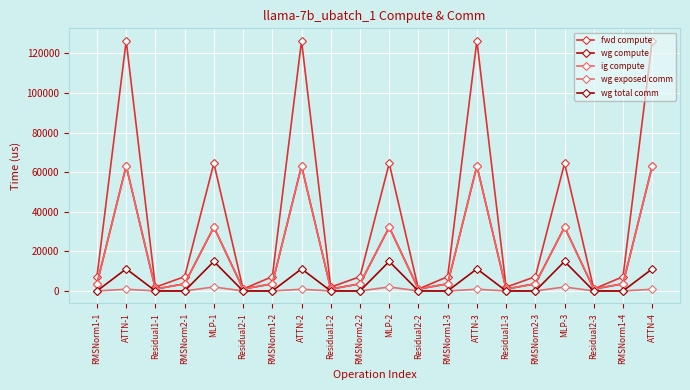

At which category does the chart reach its minimum across all series?

RMSNorm1-1